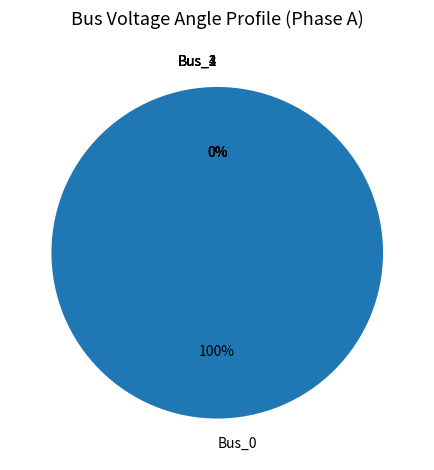

Rank the categories by value from highest to lowest.

Bus_0, Bus_4, Bus_3, Bus_2, Bus_1